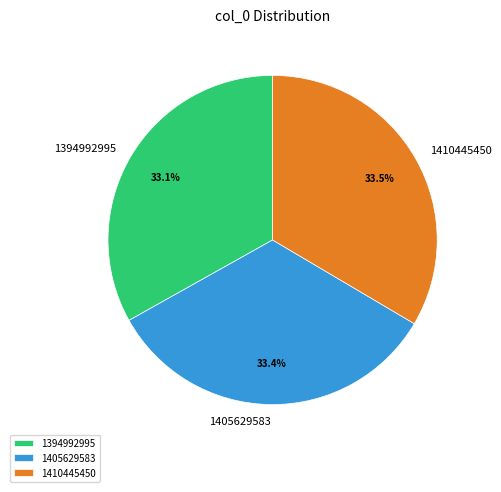

To the nearest percent, what percentage of the pie is 1394992995?

33%